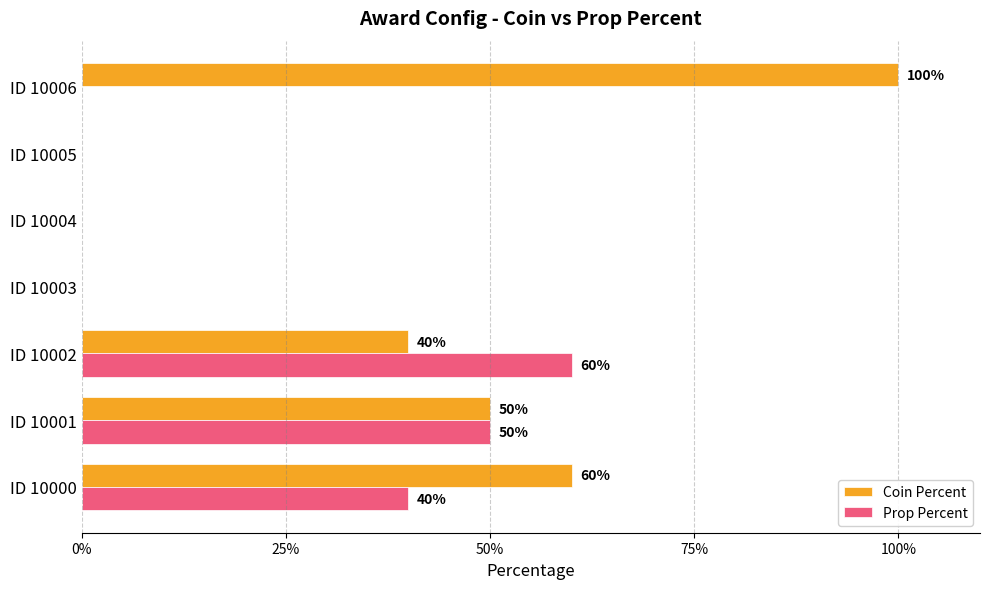

What are all the series names shown in the legend?

Coin Percent, Prop Percent